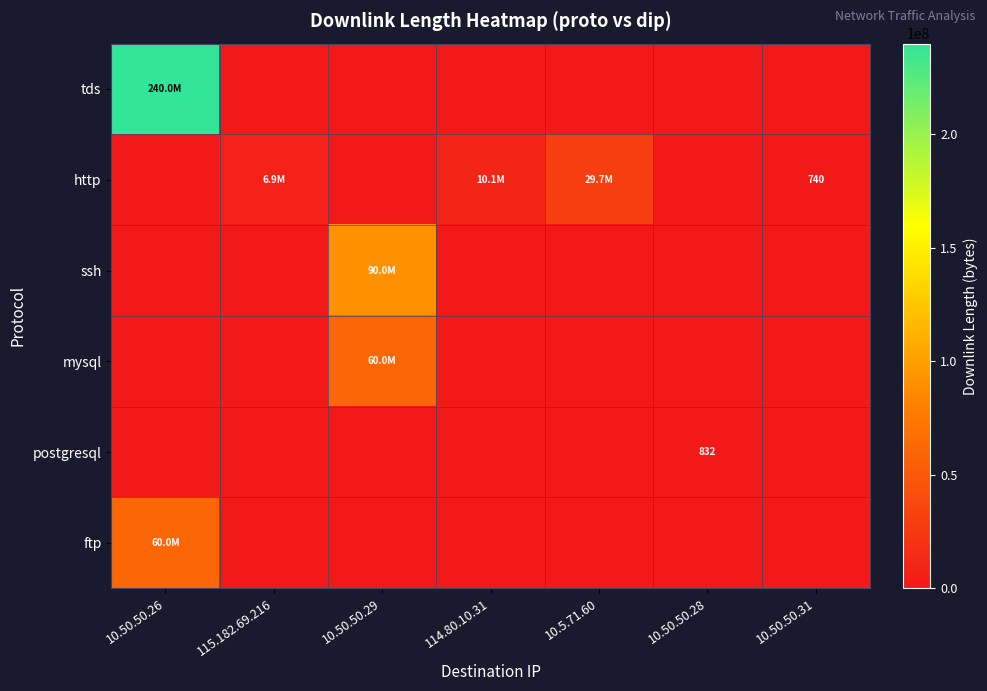

Which label corresponds to the smallest value in the chart?

115.182.69.216